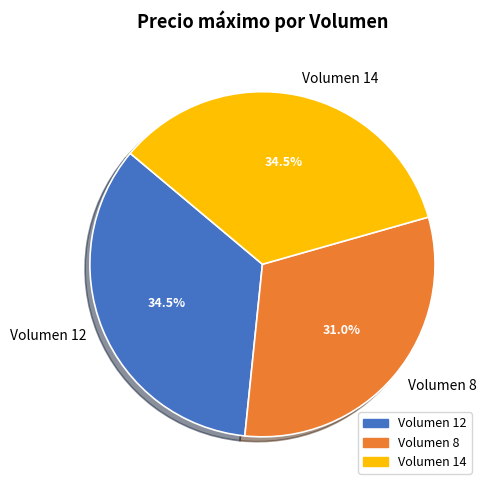

Is there any slice that represents more than half of the pie?

No